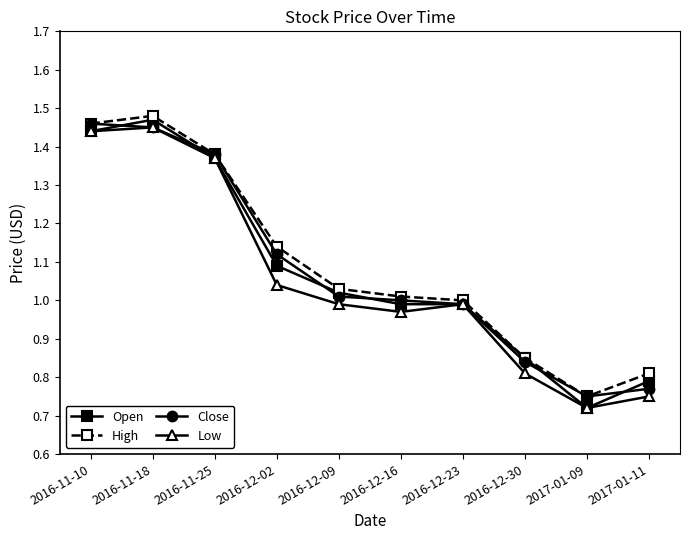

Which category has the lowest value across all series?

2017-01-09